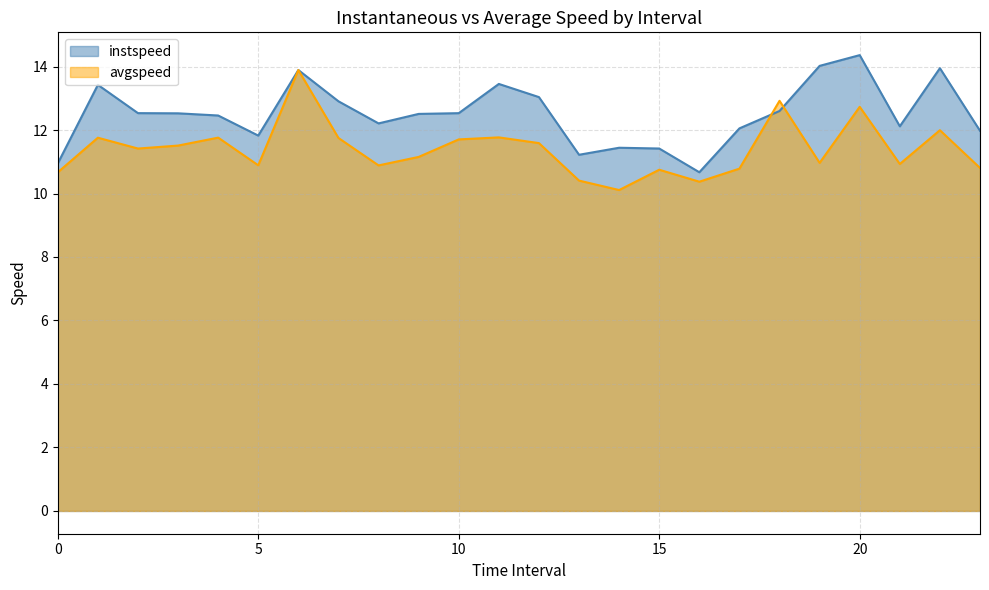

Where is avgspeed nearest to the value 11?

19.0